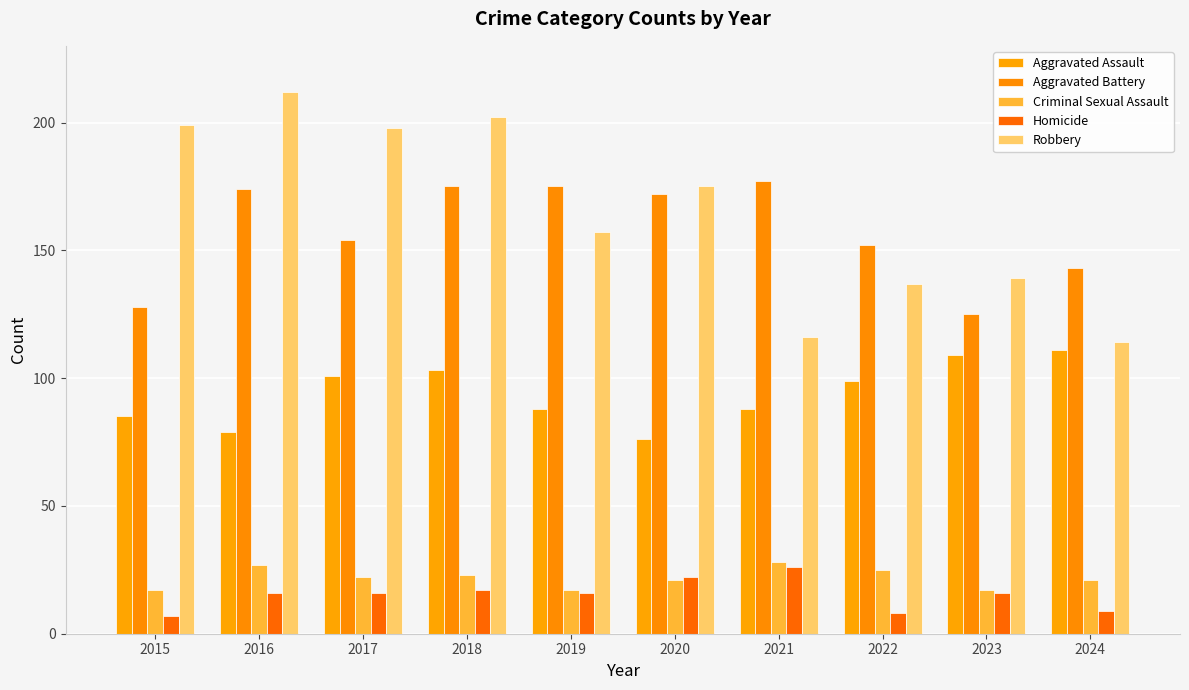

Reading left to right, list all the values displayed in this chart.

Aggravated Assault: 85	79	101	103	88	76	88	99	109	111
Aggravated Battery: 128	174	154	175	175	172	177	152	125	143
Criminal Sexual Assault: 17	27	22	23	17	21	28	25	17	21
Homicide: 7	16	16	17	16	22	26	8	16	9
Robbery: 199	212	198	202	157	175	116	137	139	114